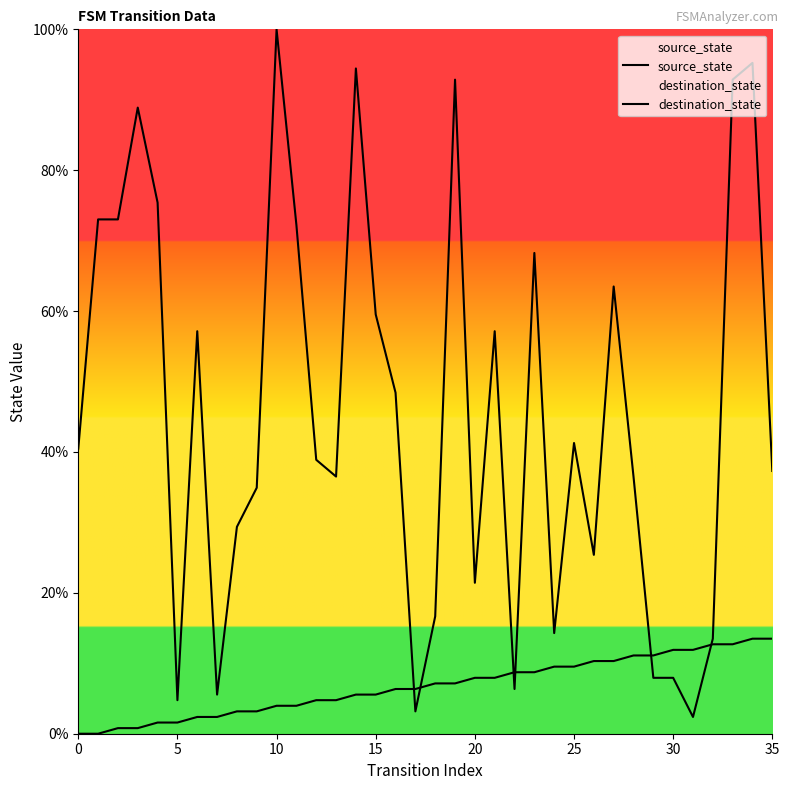

Is the value of source_state at 14 greater than the value of destination_state at 11?

No